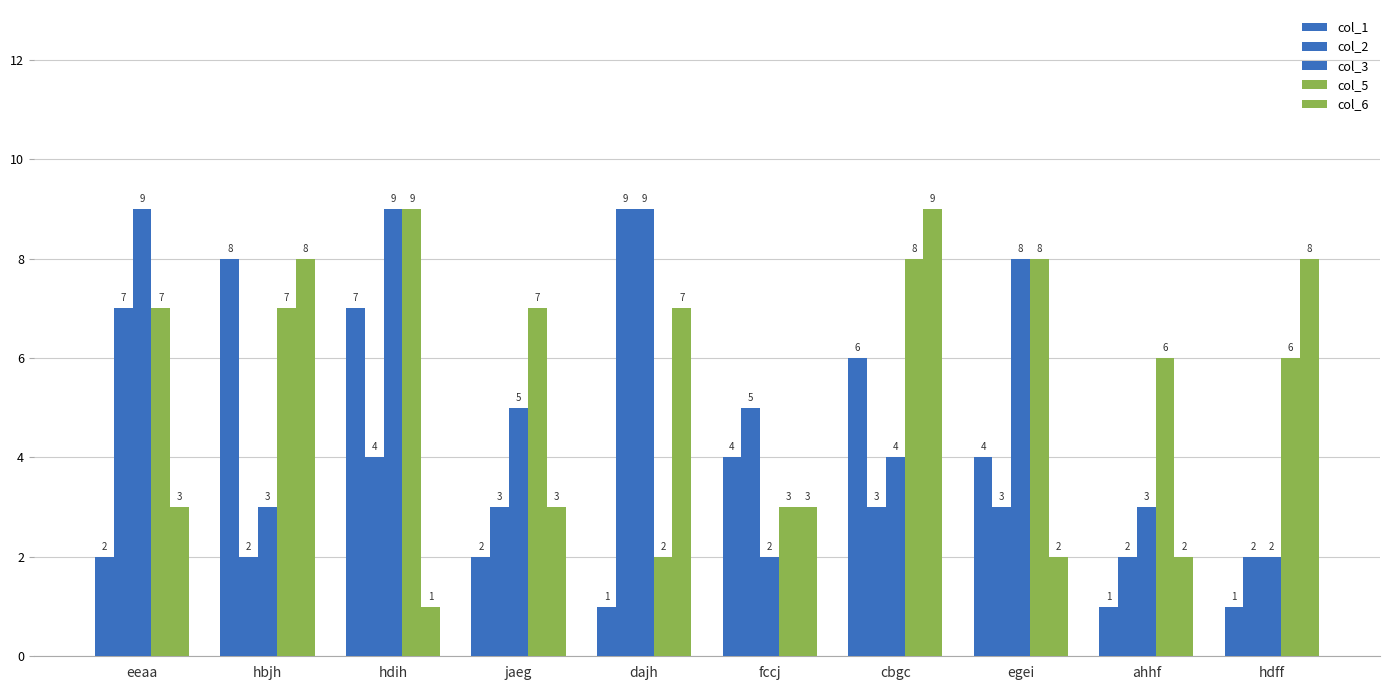

How many distinct data groups are displayed?

5